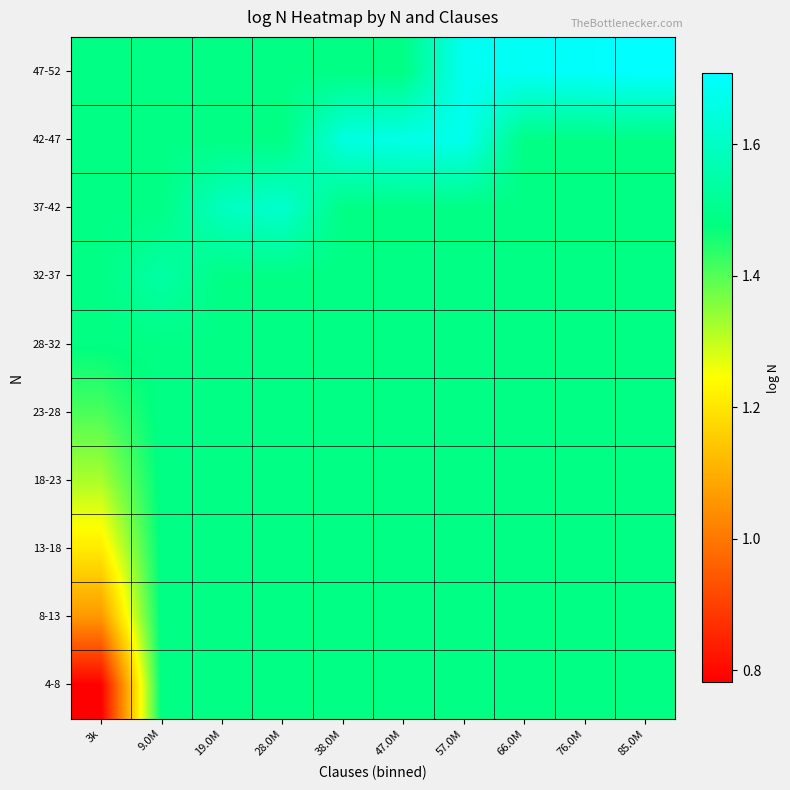

Reading right to left, list all the values displayed in this chart.

4-8: 85.0M=1.5	76.0M=1.5	66.0M=1.5	57.0M=1.5	47.0M=1.5	38.0M=1.5	28.0M=1.5	19.0M=1.5	9.0M=1.5	3k=0.8
8-13: 85.0M=1.5	76.0M=1.5	66.0M=1.5	57.0M=1.5	47.0M=1.5	38.0M=1.5	28.0M=1.5	19.0M=1.5	9.0M=1.5	3k=1.1
13-18: 85.0M=1.5	76.0M=1.5	66.0M=1.5	57.0M=1.5	47.0M=1.5	38.0M=1.5	28.0M=1.5	19.0M=1.5	9.0M=1.5	3k=1.2
18-23: 85.0M=1.5	76.0M=1.5	66.0M=1.5	57.0M=1.5	47.0M=1.5	38.0M=1.5	28.0M=1.5	19.0M=1.5	9.0M=1.5	3k=1.3
23-28: 85.0M=1.5	76.0M=1.5	66.0M=1.5	57.0M=1.5	47.0M=1.5	38.0M=1.5	28.0M=1.5	19.0M=1.5	9.0M=1.5	3k=1.4
28-32: 85.0M=1.5	76.0M=1.5	66.0M=1.5	57.0M=1.5	47.0M=1.5	38.0M=1.5	28.0M=1.5	19.0M=1.5	9.0M=1.5	3k=1.5
32-37: 85.0M=1.5	76.0M=1.5	66.0M=1.5	57.0M=1.5	47.0M=1.5	38.0M=1.5	28.0M=1.5	19.0M=1.5	9.0M=1.5	3k=1.5
37-42: 85.0M=1.5	76.0M=1.5	66.0M=1.5	57.0M=1.5	47.0M=1.5	38.0M=1.5	28.0M=1.6	19.0M=1.6	9.0M=1.5	3k=1.5
42-47: 85.0M=1.5	76.0M=1.5	66.0M=1.5	57.0M=1.7	47.0M=1.7	38.0M=1.6	28.0M=1.5	19.0M=1.5	9.0M=1.5	3k=1.5
47-52: 85.0M=1.7	76.0M=1.7	66.0M=1.7	57.0M=1.7	47.0M=1.5	38.0M=1.5	28.0M=1.5	19.0M=1.5	9.0M=1.5	3k=1.5